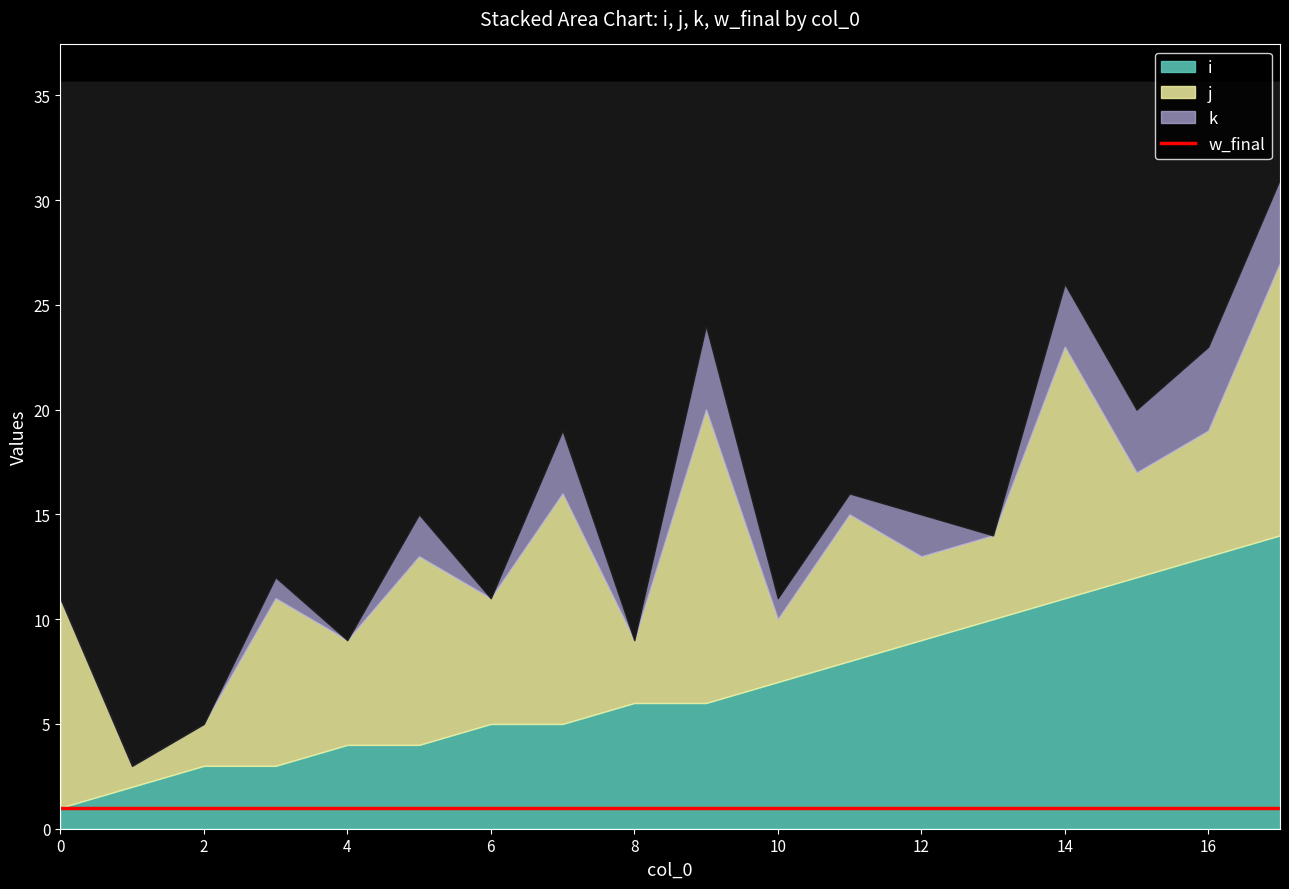

Does the chart display data point markers on the line(s)?

No